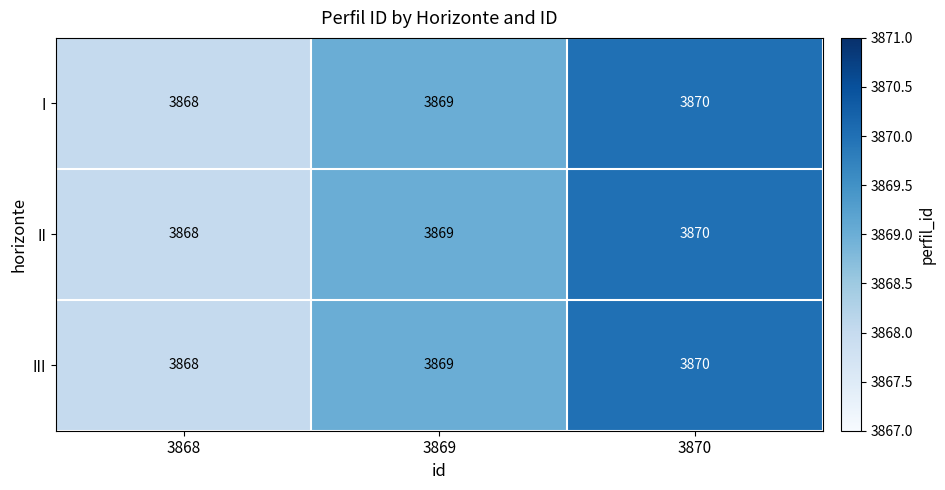

Where is I nearest to the value 3869?

3869